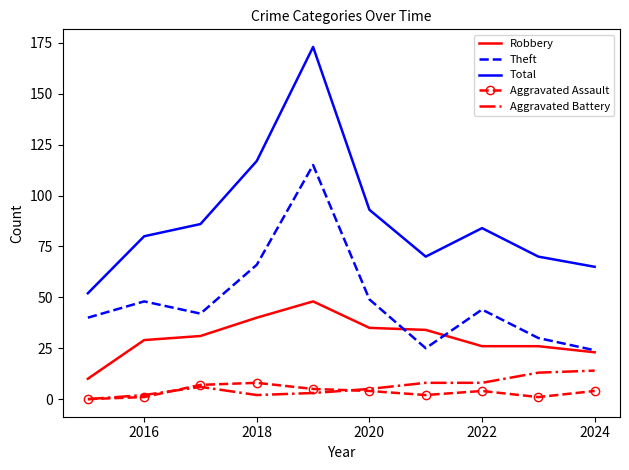

Which series has the largest total across all categories?

Total